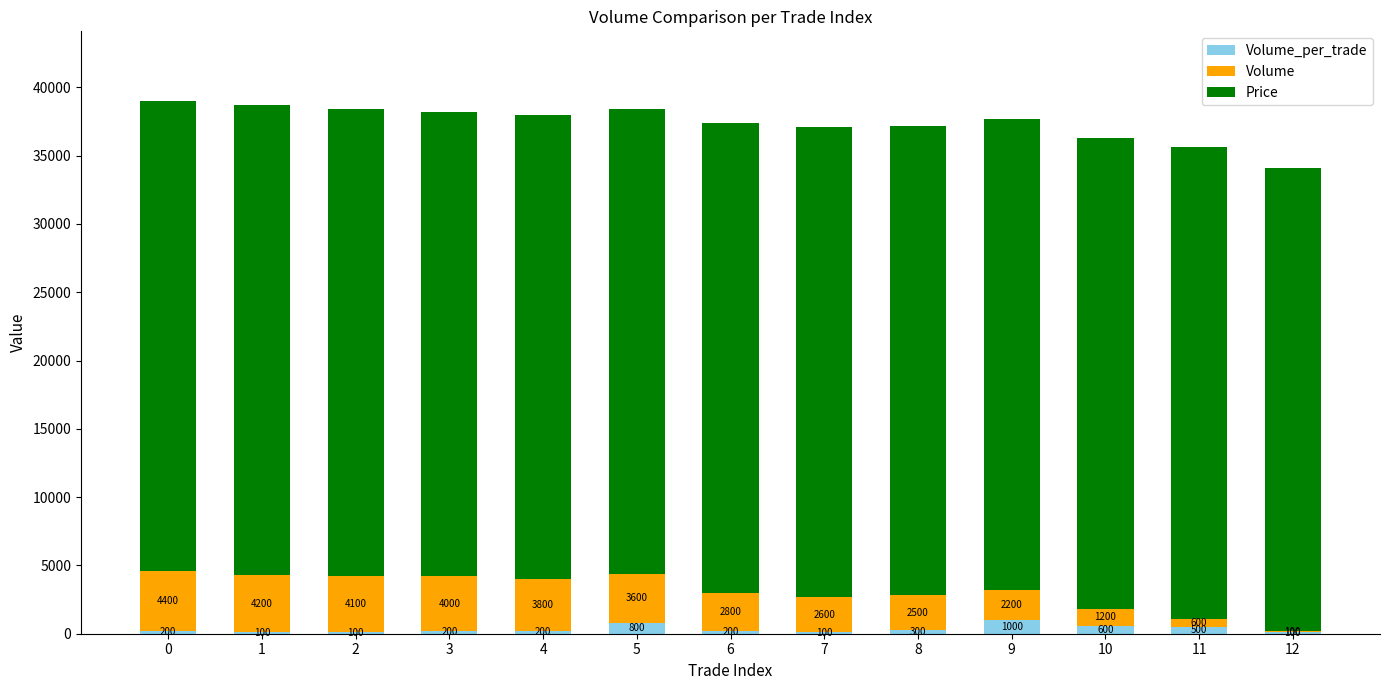

What is the total value across all series at 5?

38400